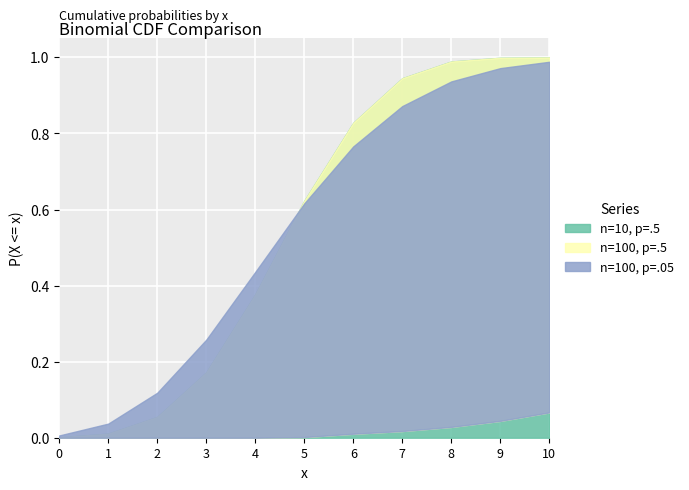

Does the chart display data point markers on the line(s)?

No